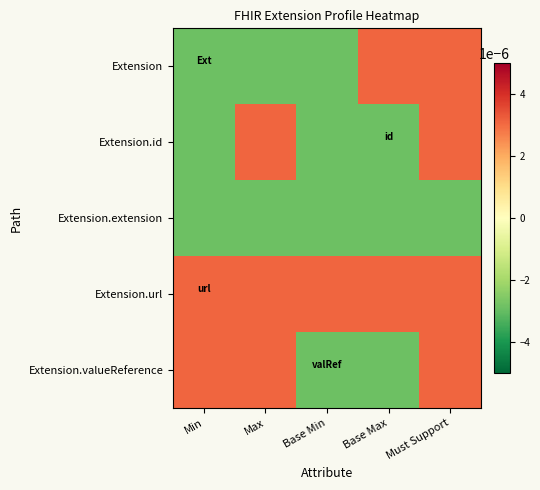

Which series has the largest total across all categories?

Extension.url